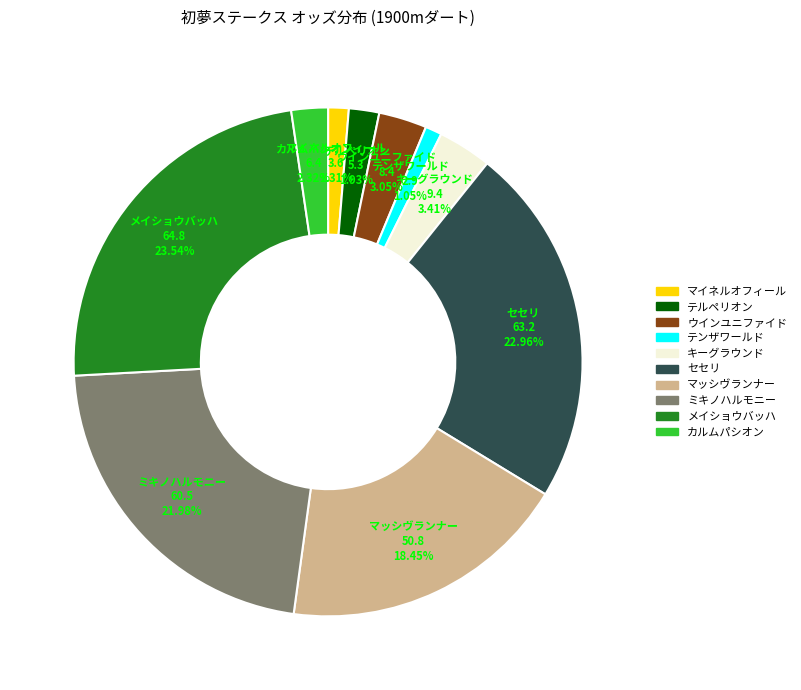

How many segments does this pie chart have?

10